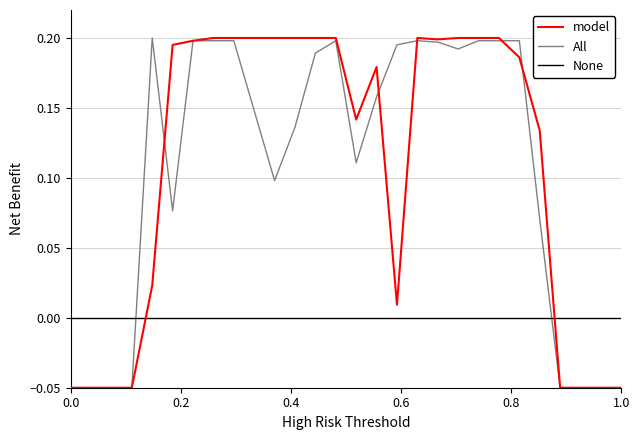

Which series ends up on top after the final intersection of model and None?

None